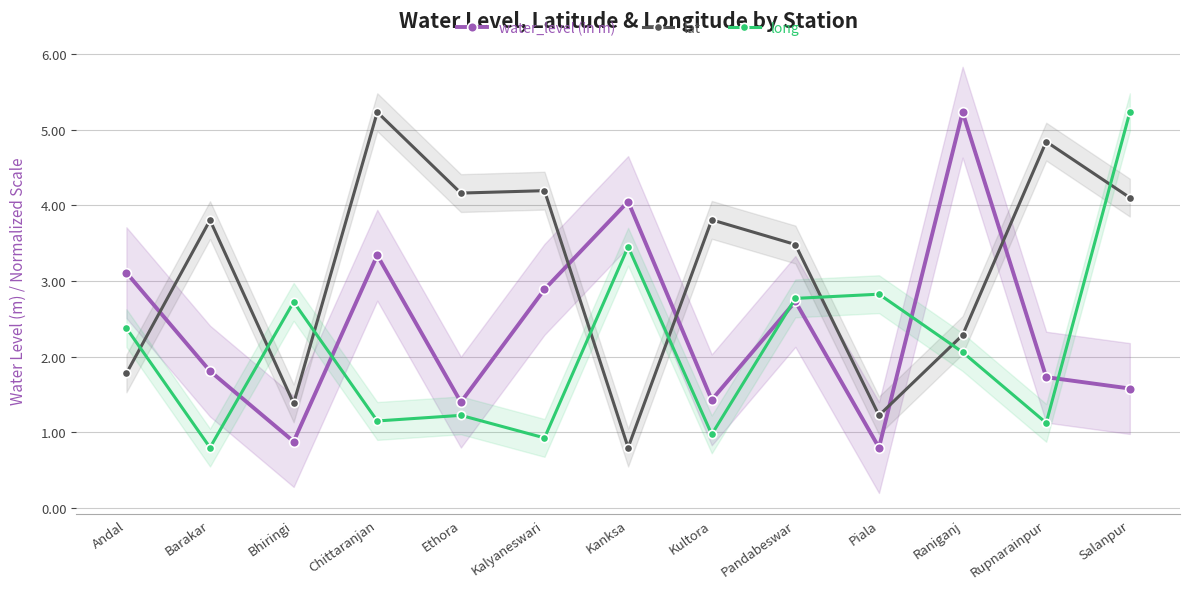

Which series has the largest total across all categories?

lat